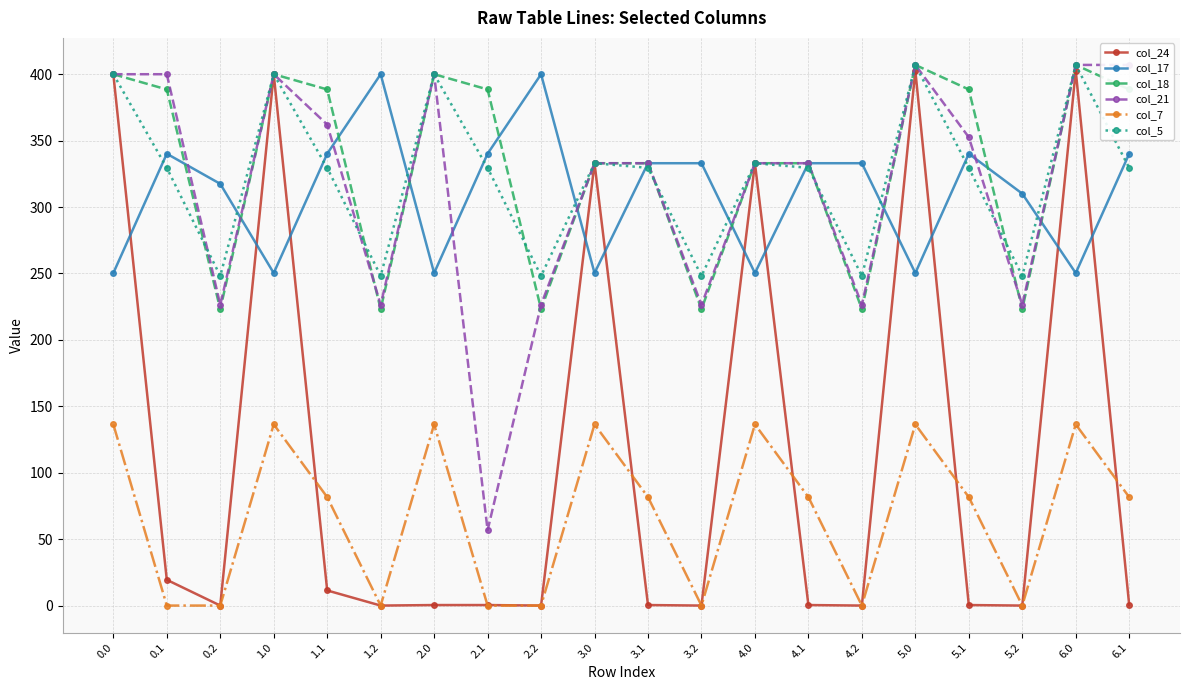

Which series ends up on top after the final intersection of col_17 and col_18?

col_18